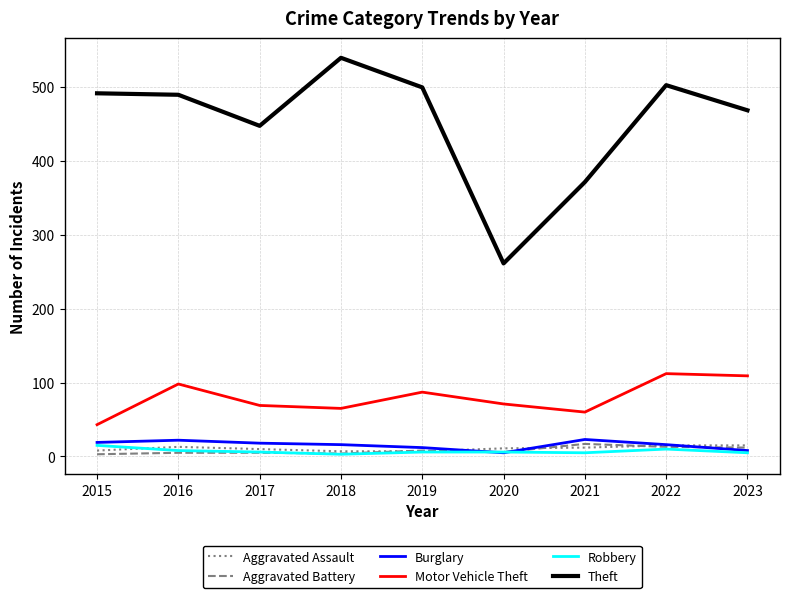

In Burglary, how many points are higher than both neighbors (excluding endpoints)?

2